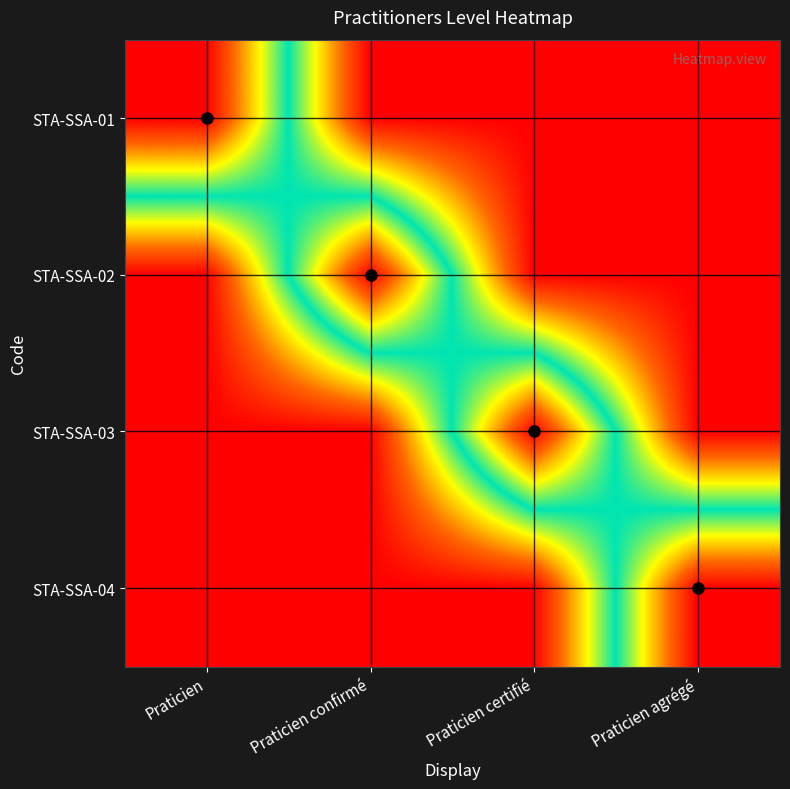

Reading left to right, extract all data points from this chart.

STA-SSA-01: Praticien=1	Praticien confirmé=0	Praticien certifié=0	Praticien agrégé=0
STA-SSA-02: Praticien=0	Praticien confirmé=1	Praticien certifié=0	Praticien agrégé=0
STA-SSA-03: Praticien=0	Praticien confirmé=0	Praticien certifié=1	Praticien agrégé=0
STA-SSA-04: Praticien=0	Praticien confirmé=0	Praticien certifié=0	Praticien agrégé=1